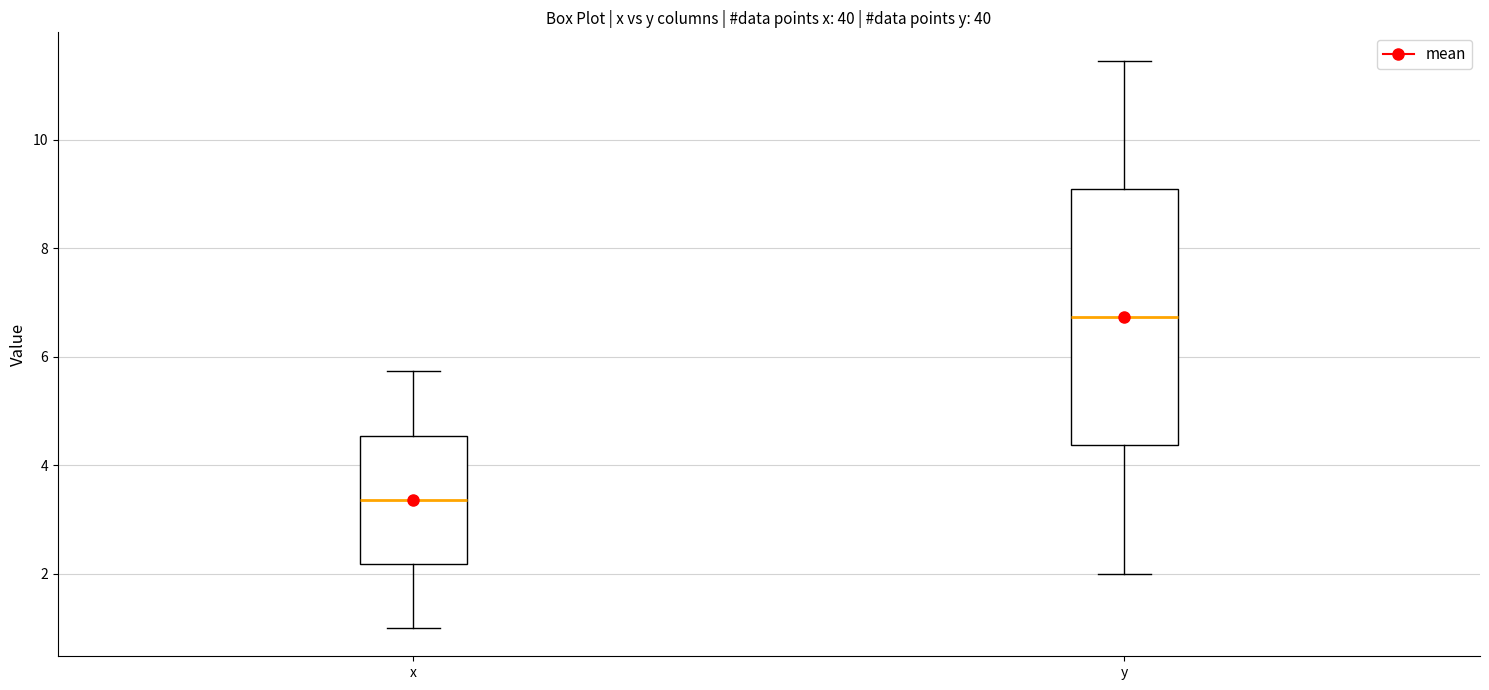

Reading left to right, read every box against the y-axis: the position of its median line, the range the box covers, and the ends of its whiskers. The values are not printed on the chart, so give them approximately, as read against the axis.

x: median 3.4, box 2.2 to 4.6, whiskers 1.0 to 5.8
y: median 6.8, box 4.4 to 9.0, whiskers 2.0 to 11.4